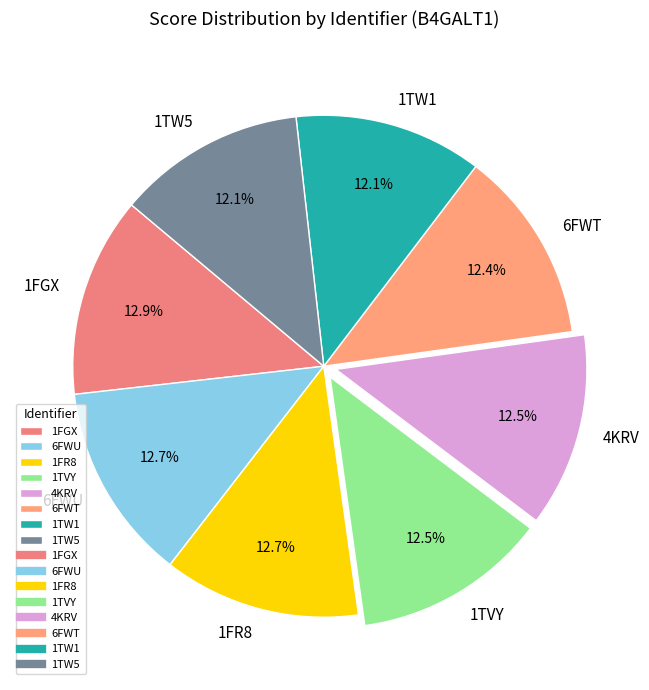

Count the number of slices in the pie.

8